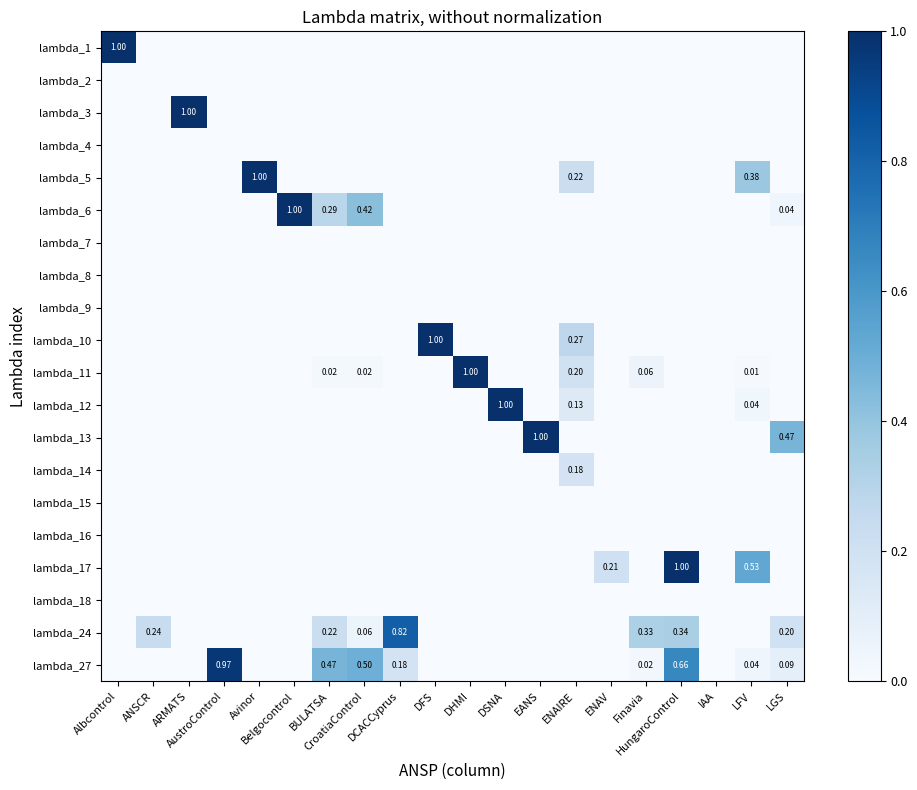

Rank the series at Finavia from highest to lowest value.

lambda_24, lambda_11, lambda_27, lambda_1, lambda_2, lambda_3, lambda_4, lambda_5, lambda_6, lambda_7, lambda_8, lambda_9, lambda_10, lambda_12, lambda_13, lambda_14, lambda_15, lambda_16, lambda_17, lambda_18